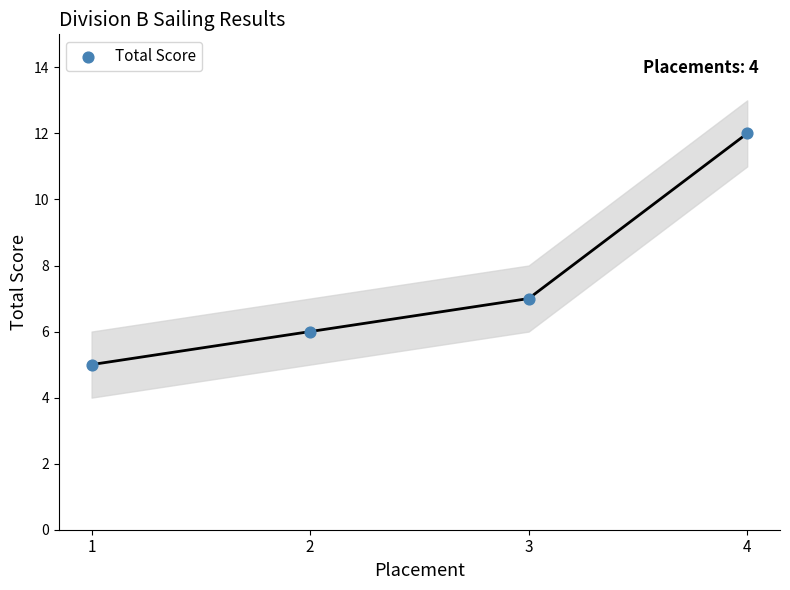

What Y value in the scatter plot is closest to 8?

7